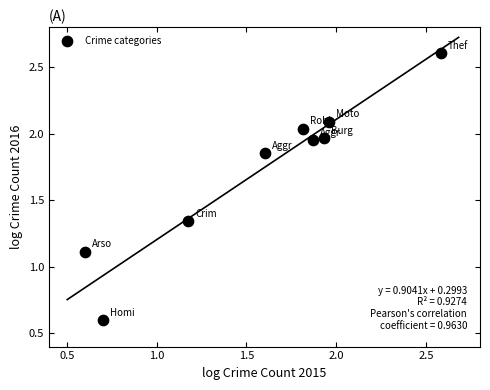

What is the average X value?

1.6